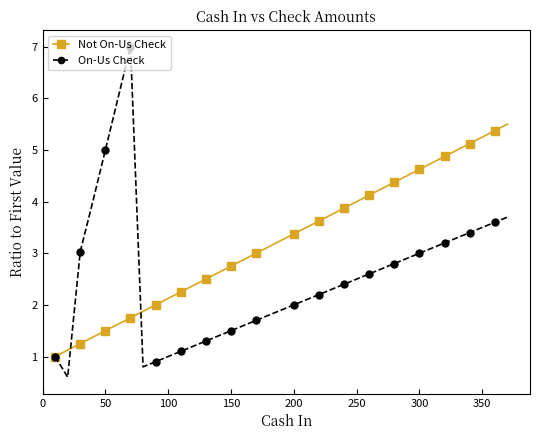

Which series has the widest spread of values?

On-Us Check